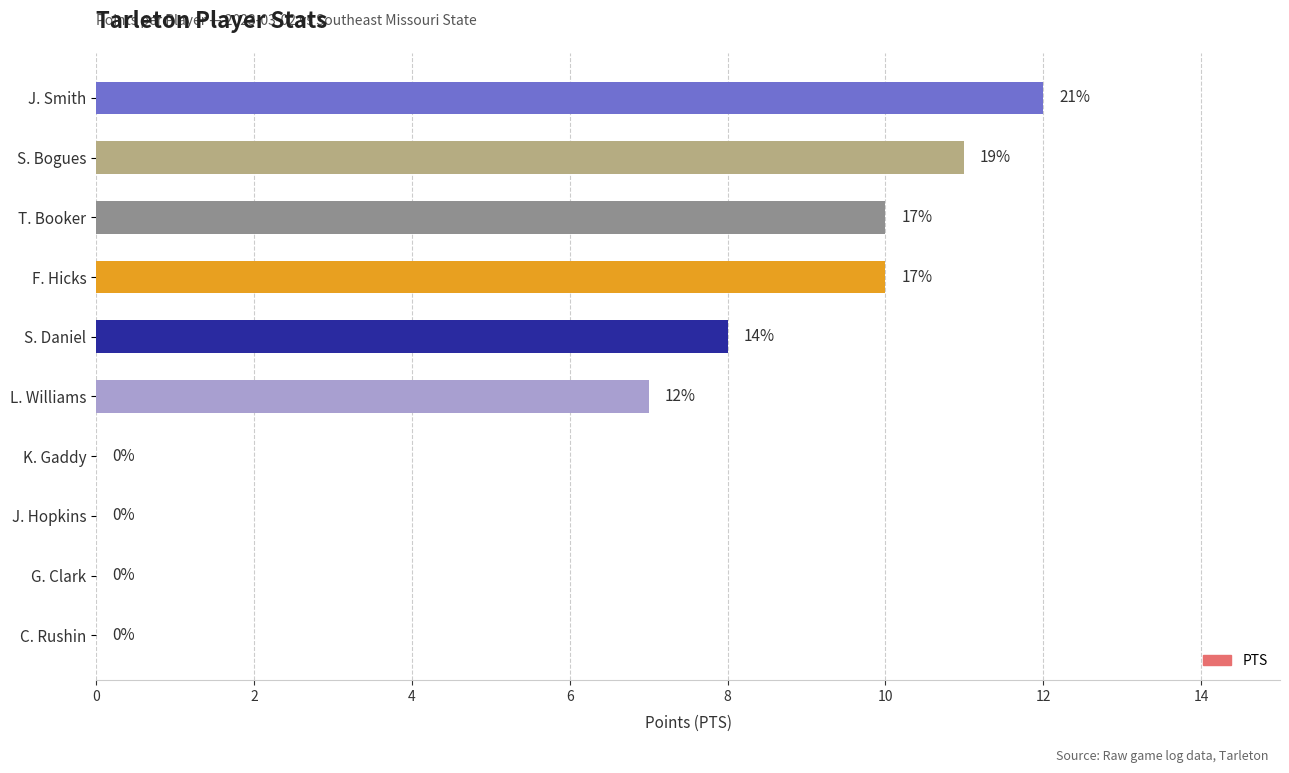

Which has a higher value, G. Clark or F. Hicks?

F. Hicks